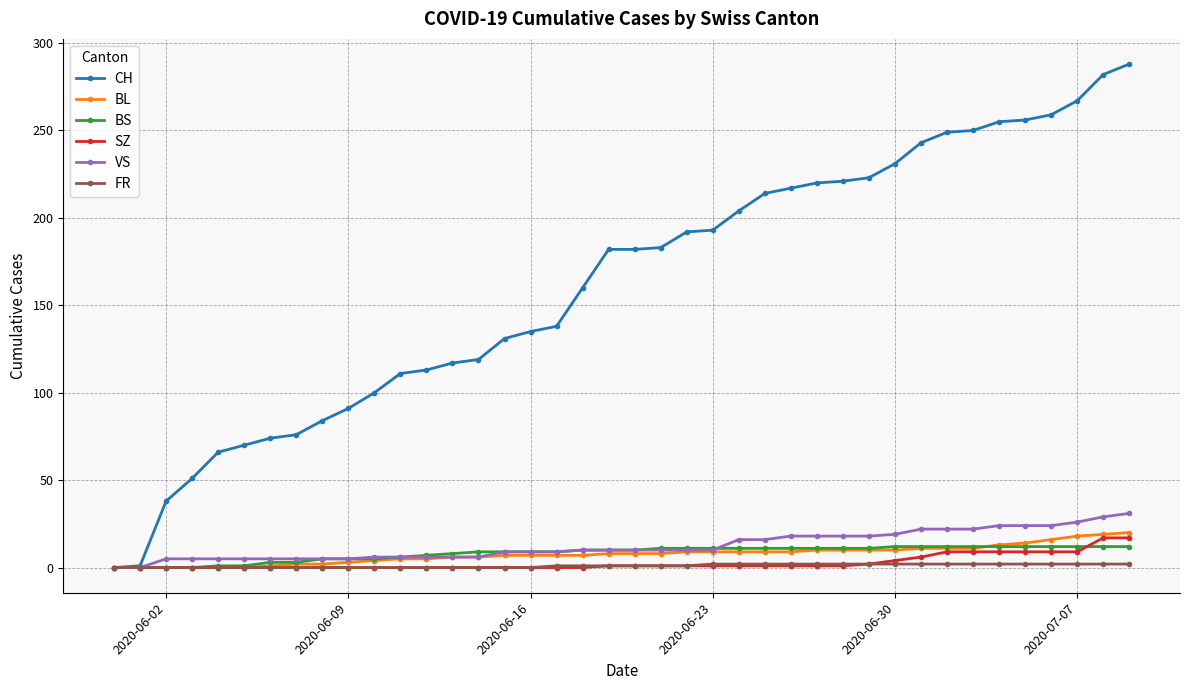

What is the sum of all SZ values?

110